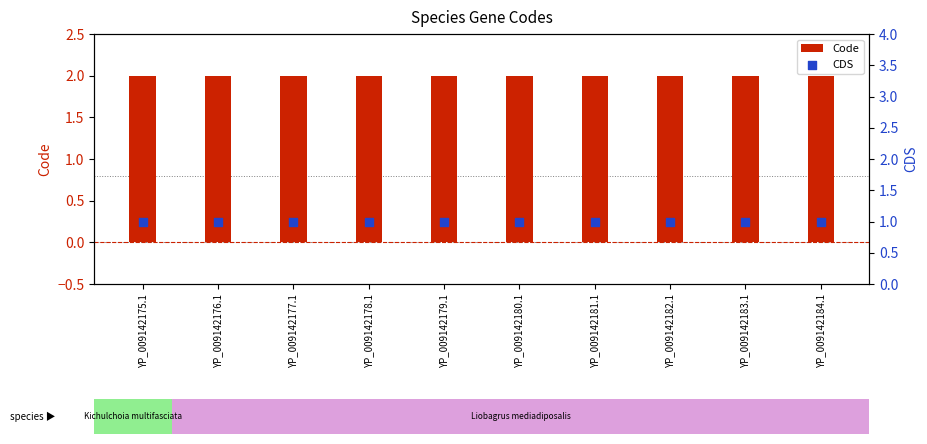

Is the value of Code at YP_009142178.1 greater than the value of CDS at YP_009142176.1?

Yes